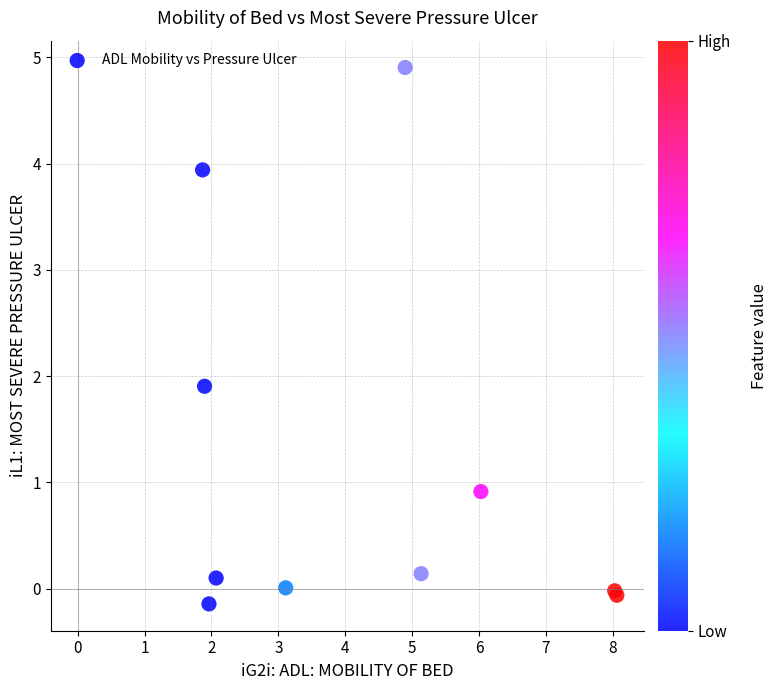

What Y value in the scatter plot is closest to 2?

1.9